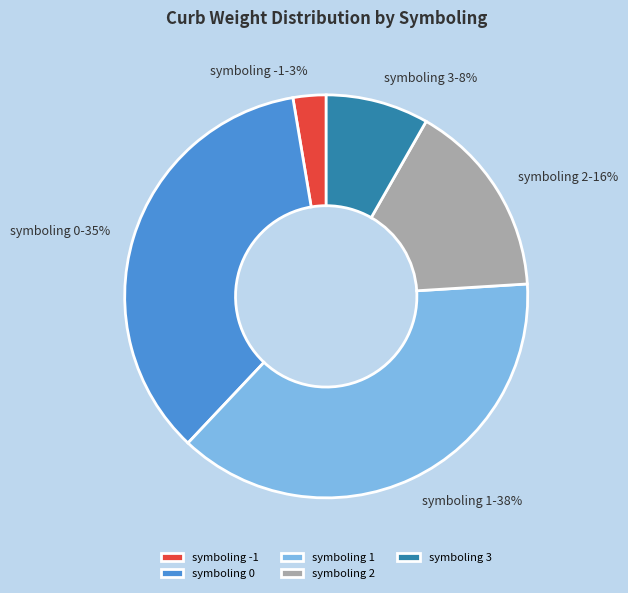

To the nearest percent, what percentage of the pie is symboling 3-8%?

8%